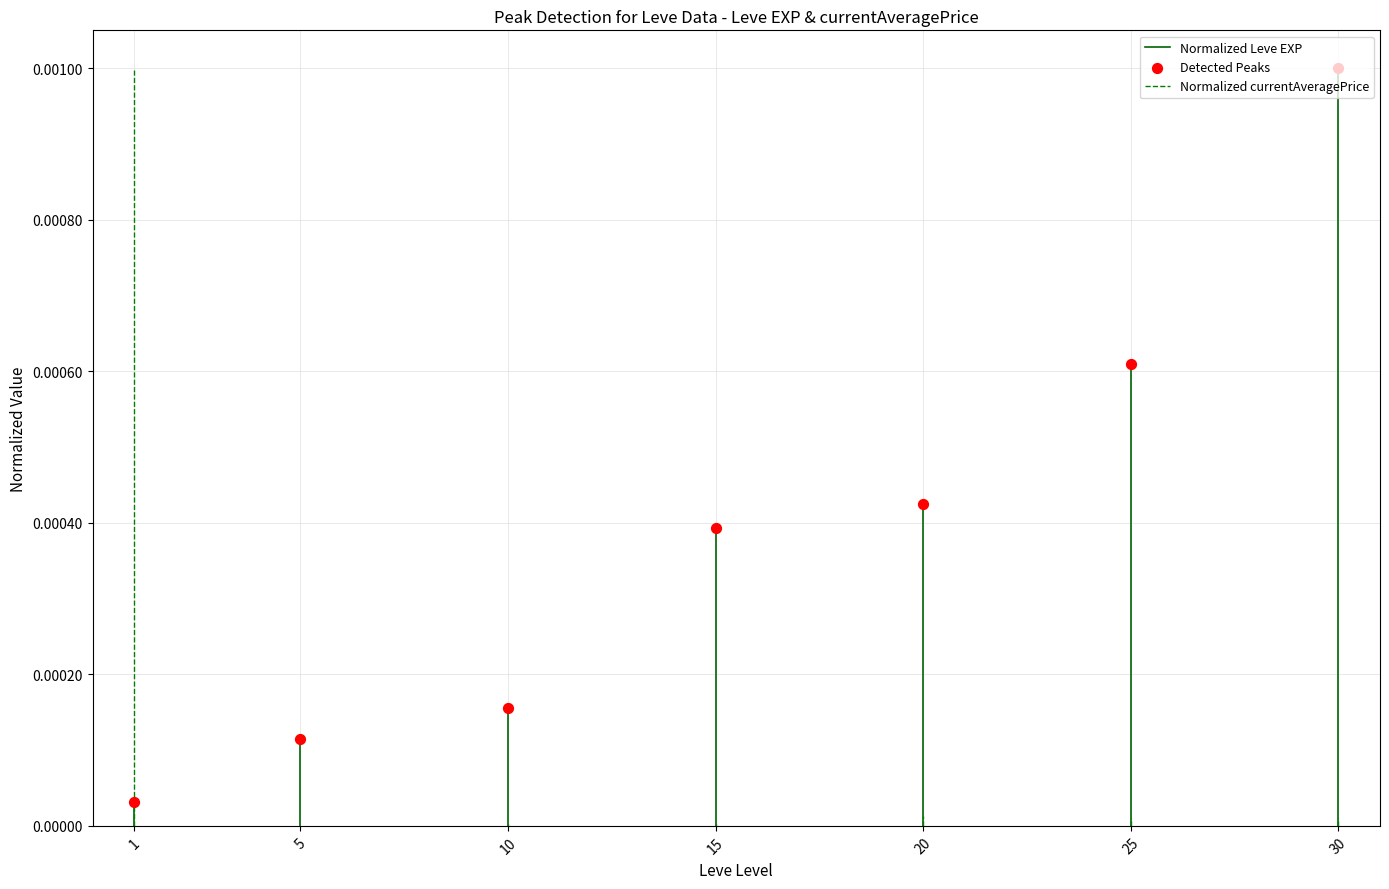

What are all the series names shown in the legend?

Normalized Leve EXP, Normalized currentAveragePrice